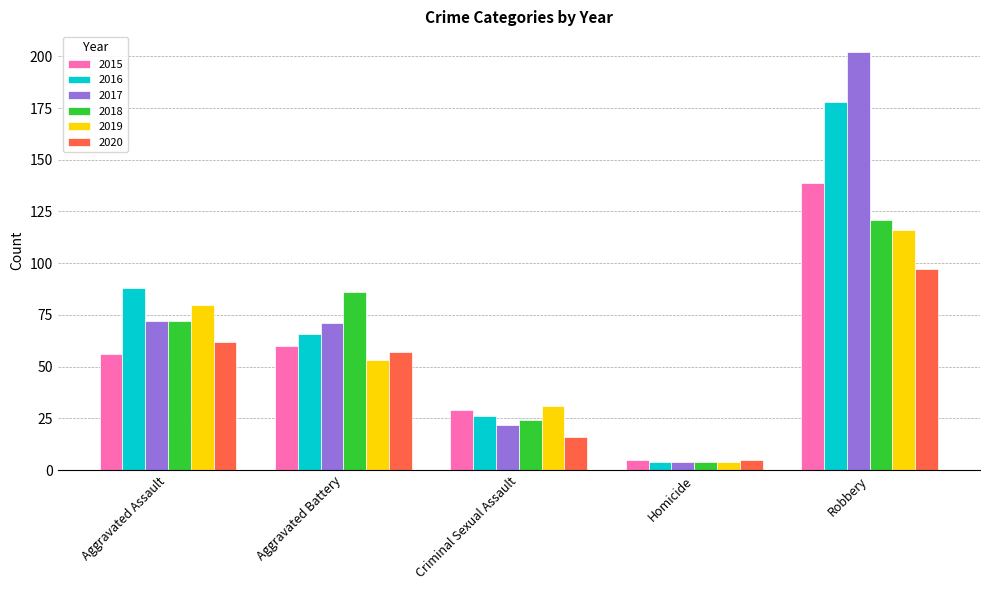

How many distinct data groups are displayed?

6